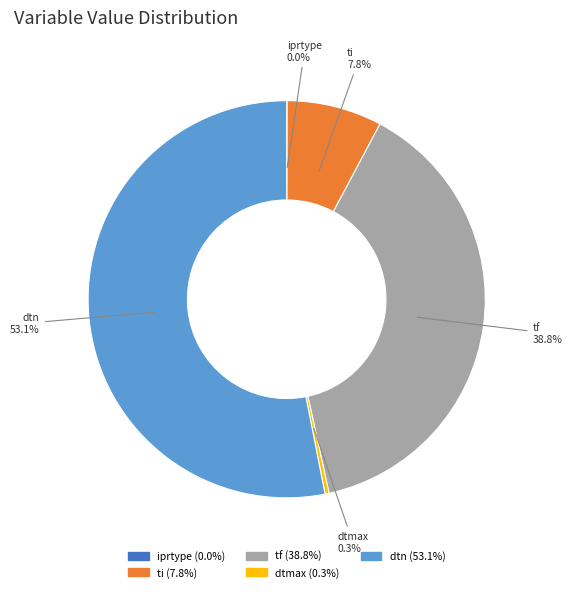

Is there any slice that represents more than half of the pie?

Yes